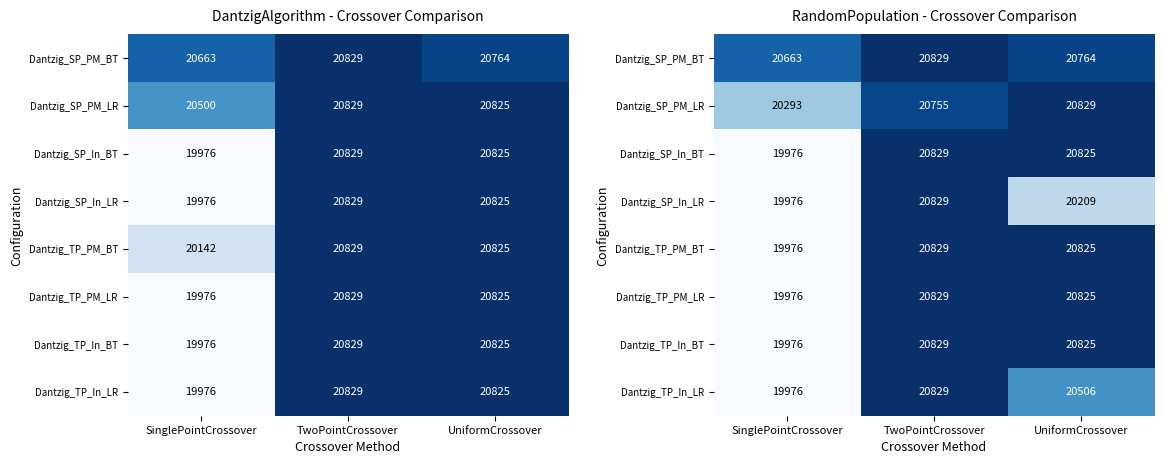

At which label is Dantzig_SP_In_BT closest to 20402?

UniformCrossover